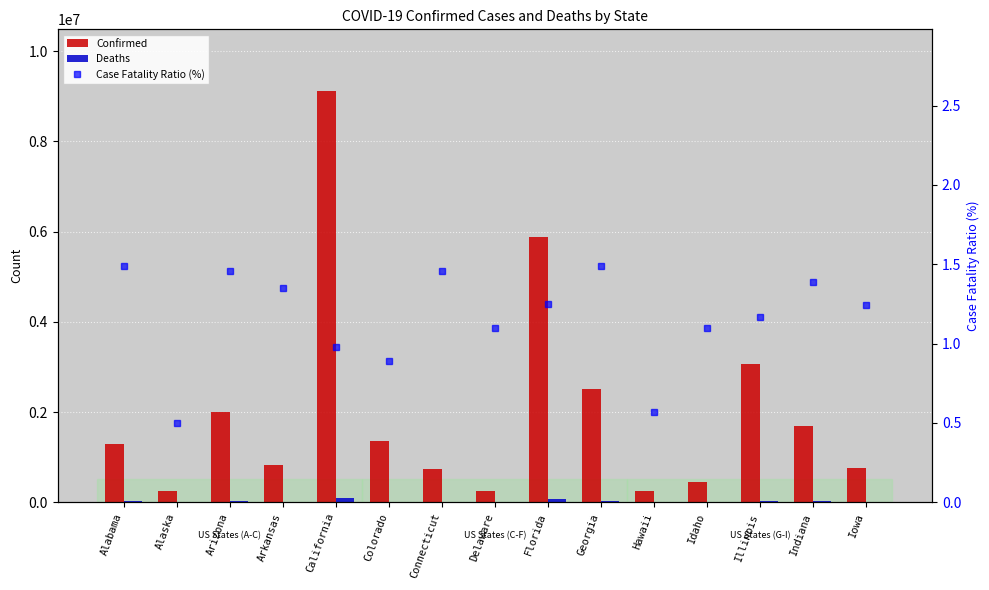

Which category has the lowest value in the Deaths series?

Alaska